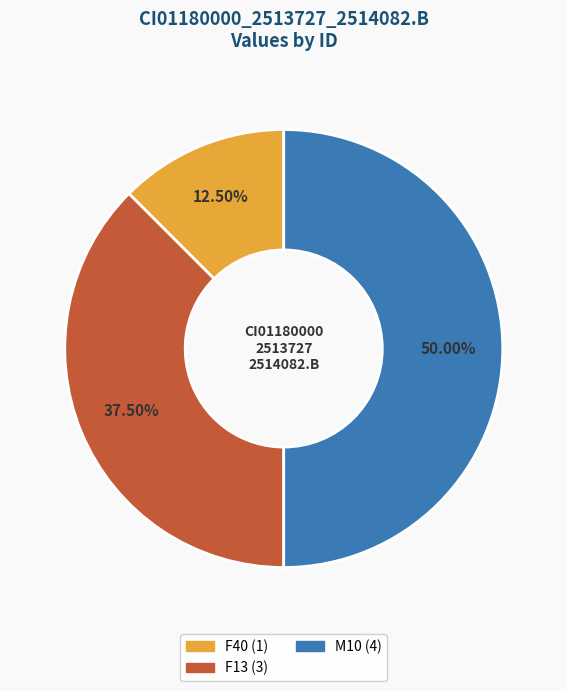

Count the number of slices in the pie.

3